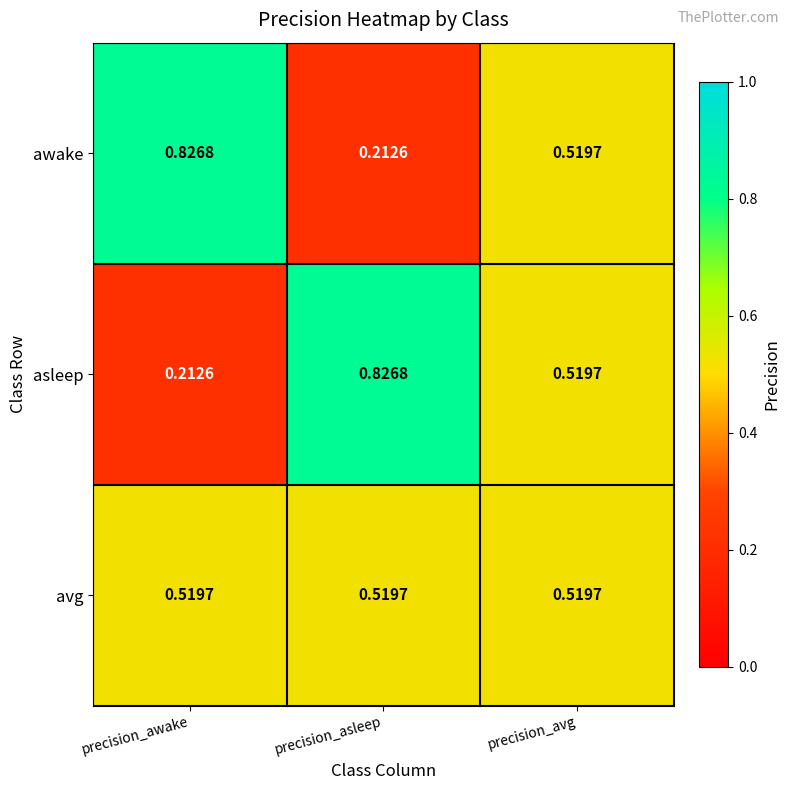

Where is asleep nearest to the value 0?

precision_awake